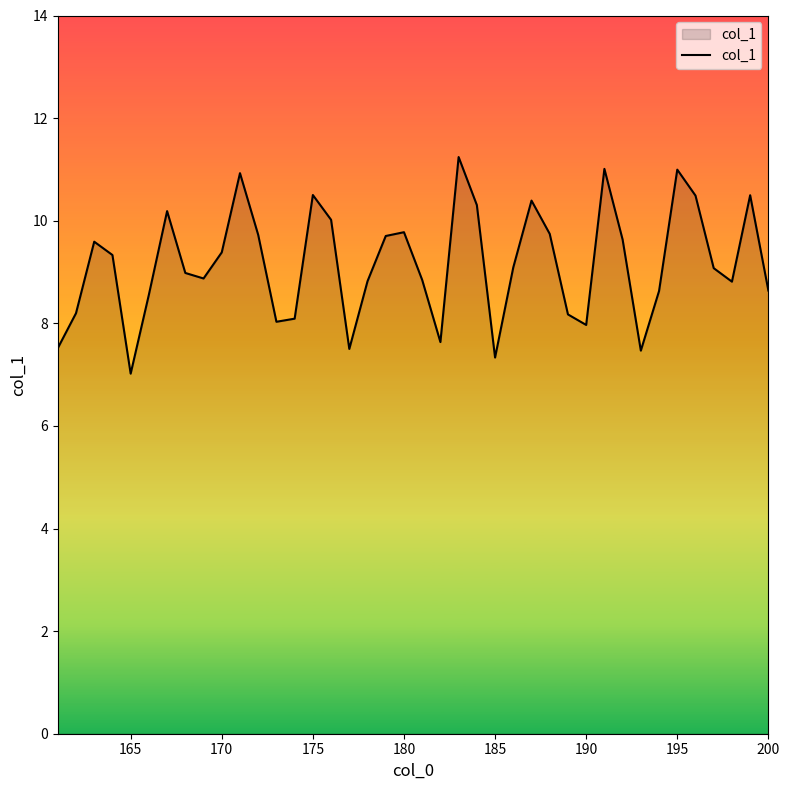

How many interior local valleys (lower than both neighbors) does the data have?

9